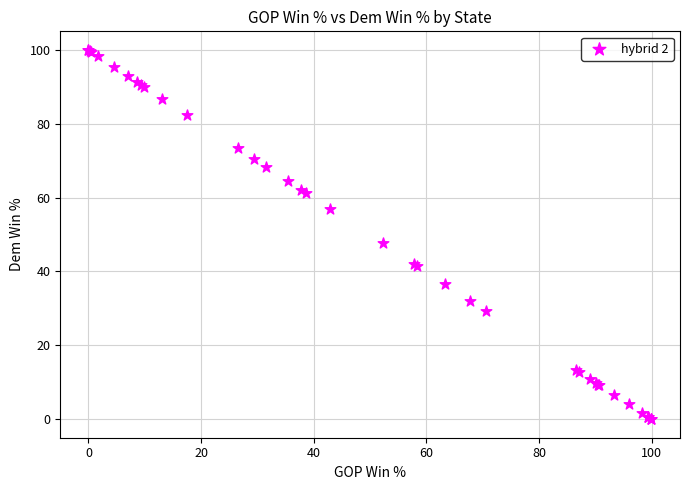

What Y value in the scatter plot is closest to 49?

47.7